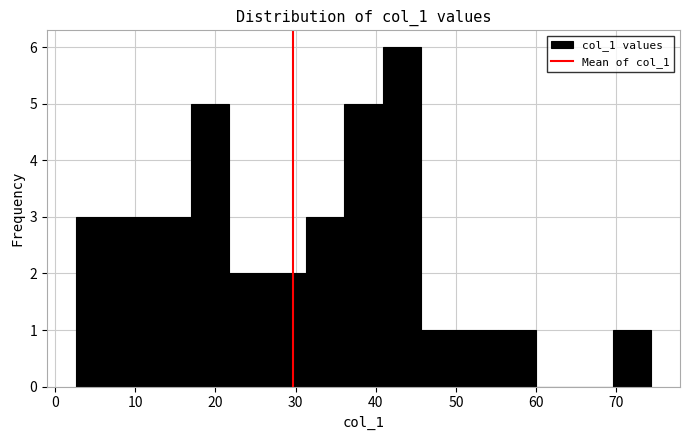

Reading left to right, list every bar in this chart as the range it spans on the x-axis followed by its height. Neither the bar edges nor the heights are printed on the chart, so give them approximately, as read against the axes.

3 to 7: 3
7 to 12: 3
12 to 17: 3
17 to 22: 5
22 to 27: 2
27 to 31: 2
31 to 36: 3
36 to 41: 5
41 to 46: 6
46 to 50: 1
50 to 55: 1
55 to 60: 1
60 to 65: 0
65 to 70: 0
70 to 74: 1